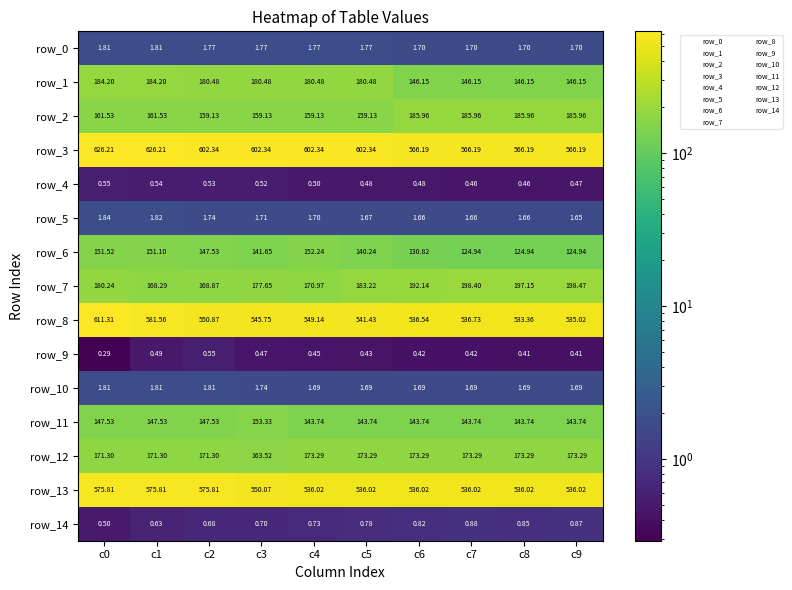

Is the value of row_7 at c0 greater than the value of row_0 at c3?

Yes